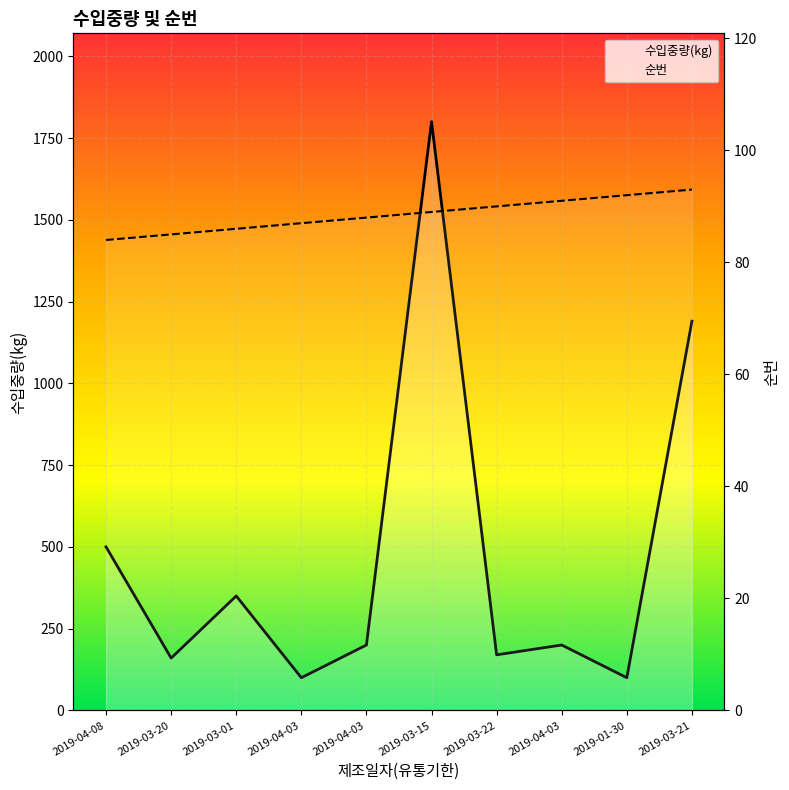

What is the lowest value of the 순번 series?

84